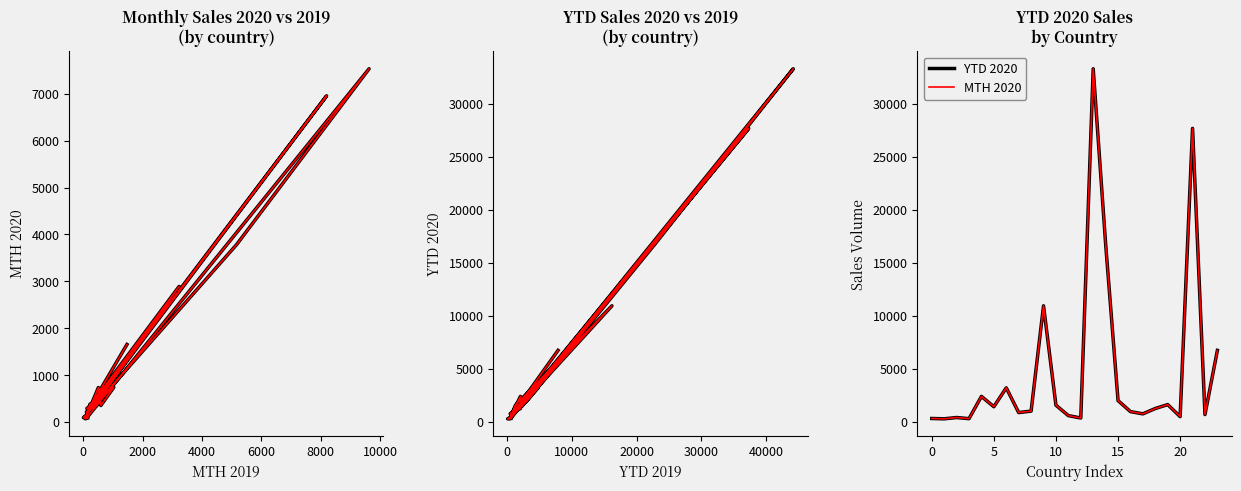

How many lines are shown in the chart?

5